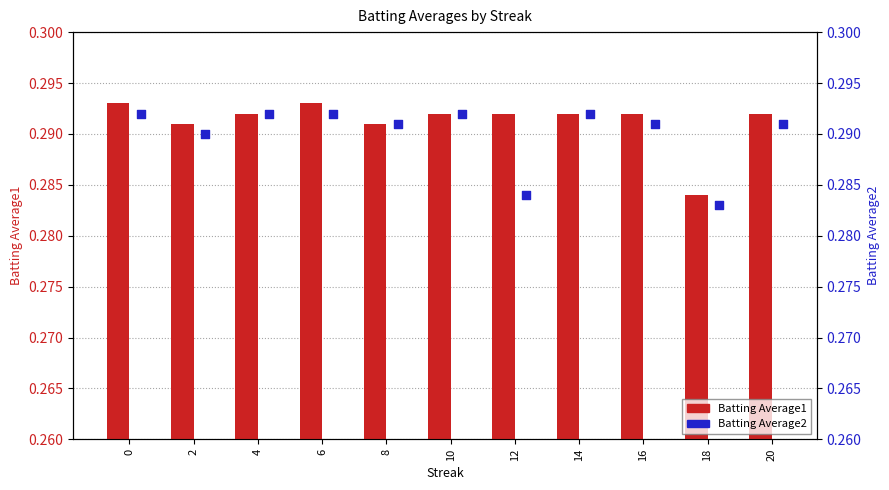

Which series has the largest total across all categories?

Batting Average1